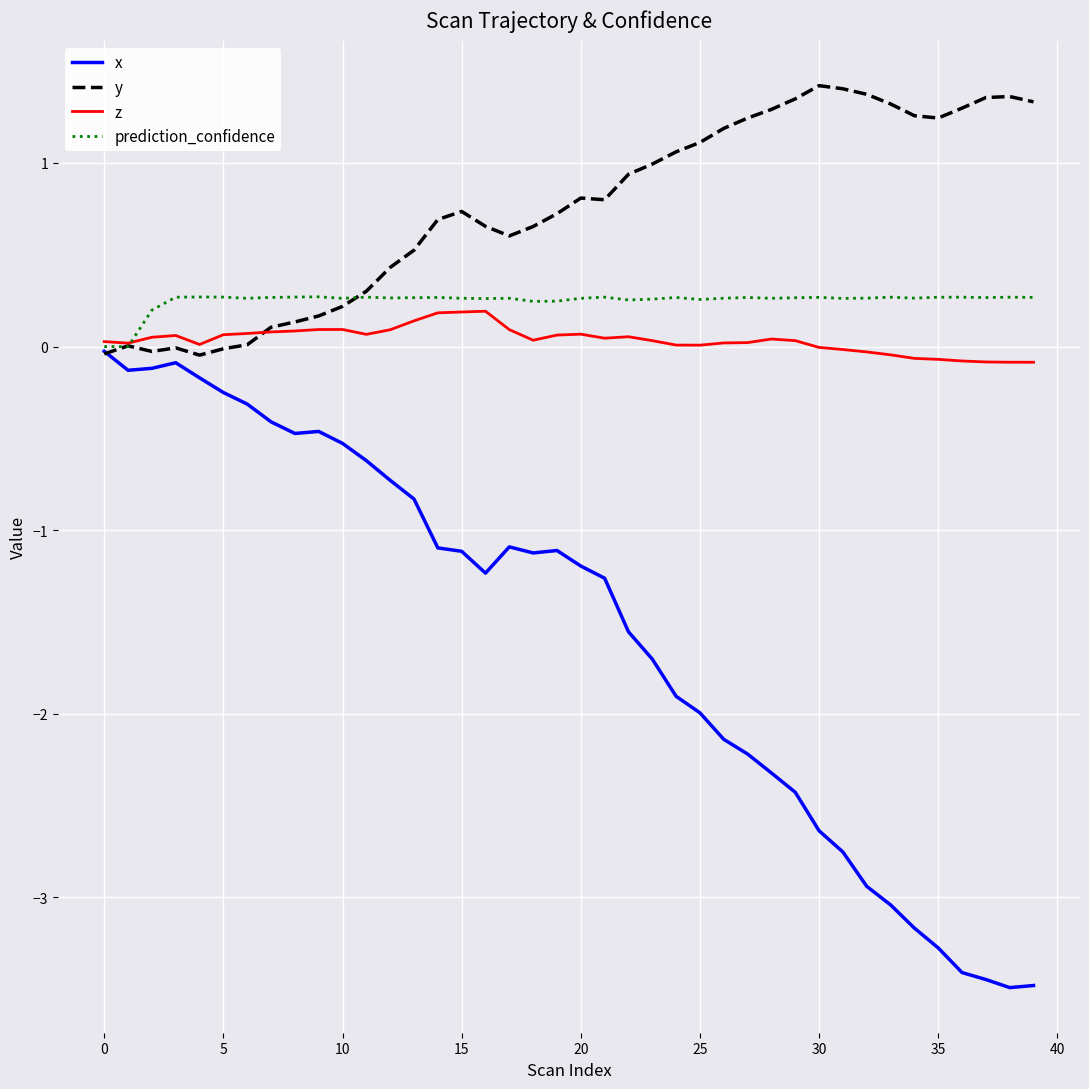

What is the maximum value shown in the chart?

1.4